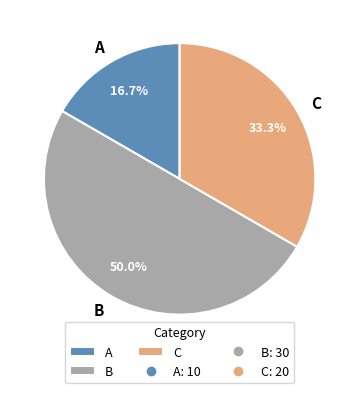

To the nearest percent, what is the average slice percentage?

33%